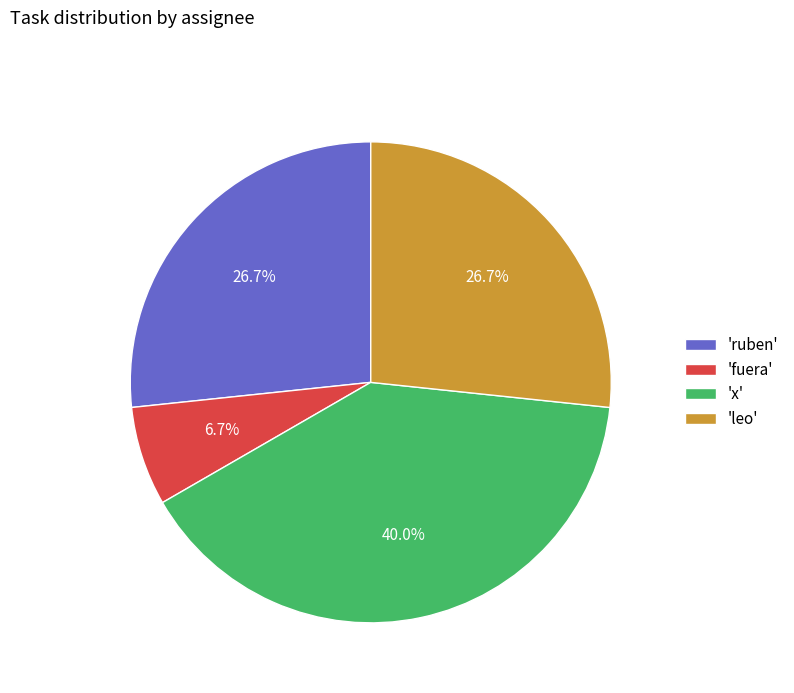

Which category has the biggest portion of the pie?

'x'